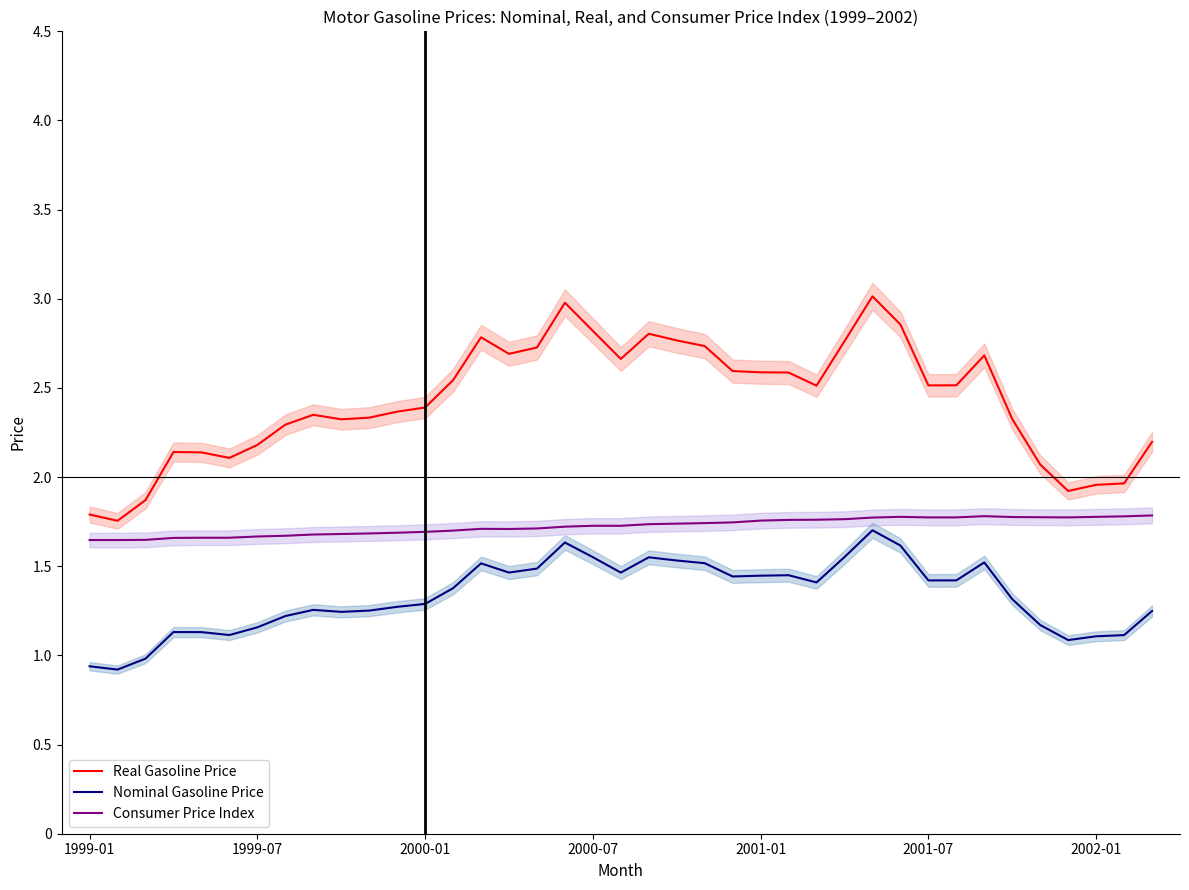

What is the highest value of the Real Gasoline Price series?

3.0